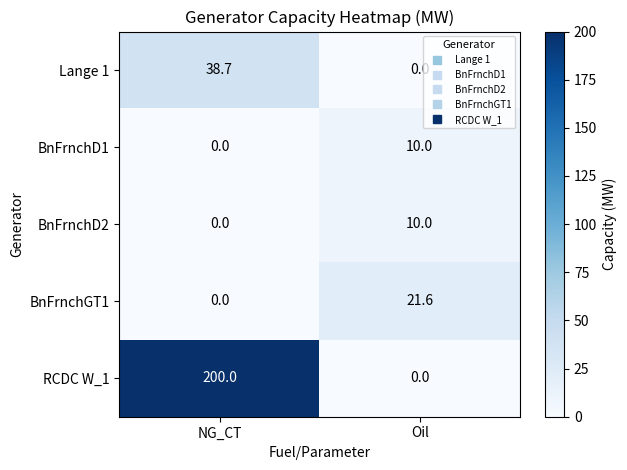

At which category does the chart reach its peak across all series?

NG_CT